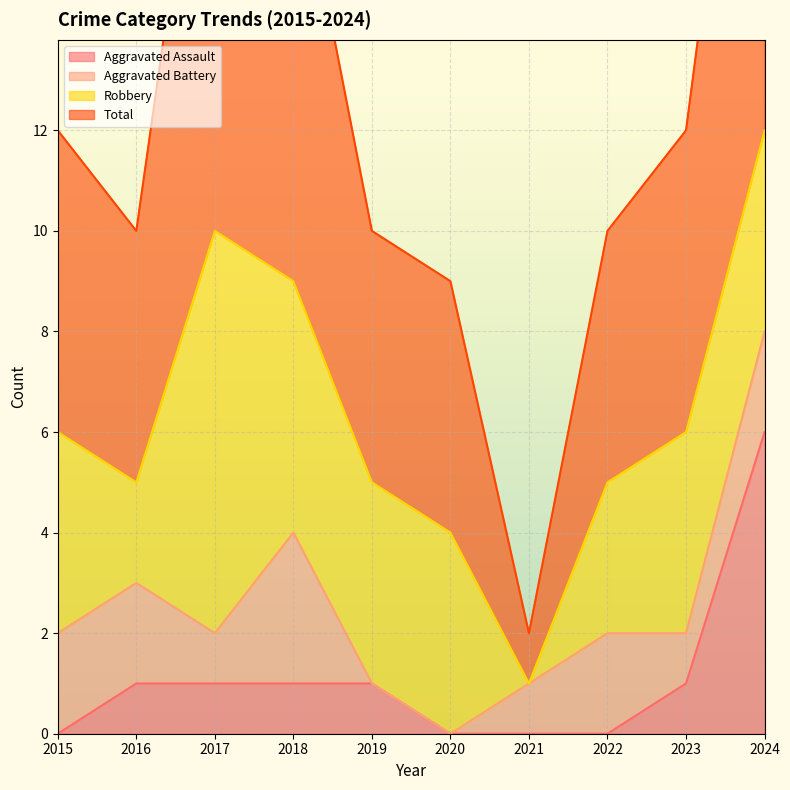

True or false: Total has more than 0 interior local peaks.

True